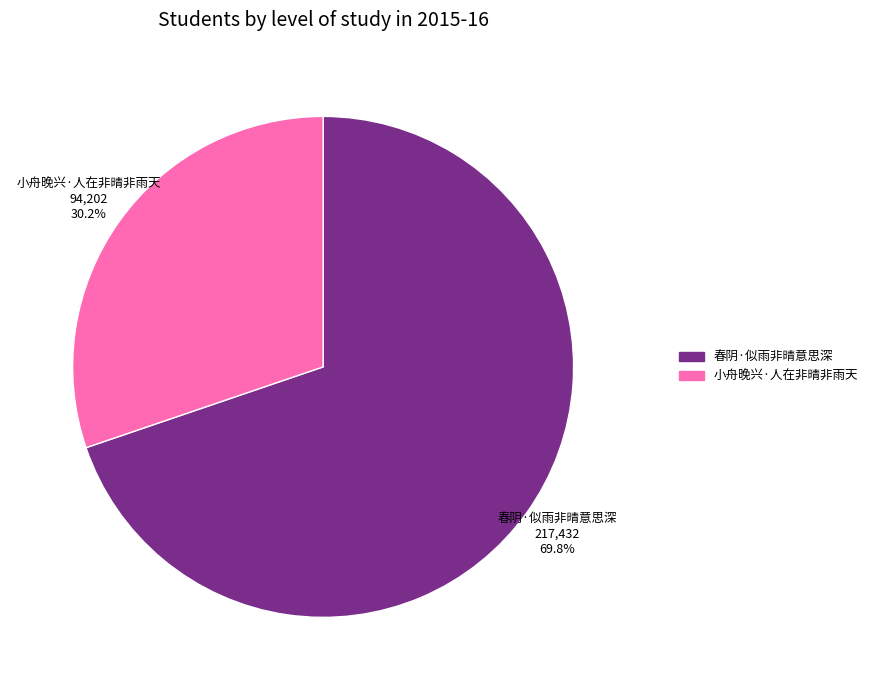

Which has a higher value, 小舟晚兴·人在非晴非雨天 or 春阴·似雨非晴意思深?

春阴·似雨非晴意思深